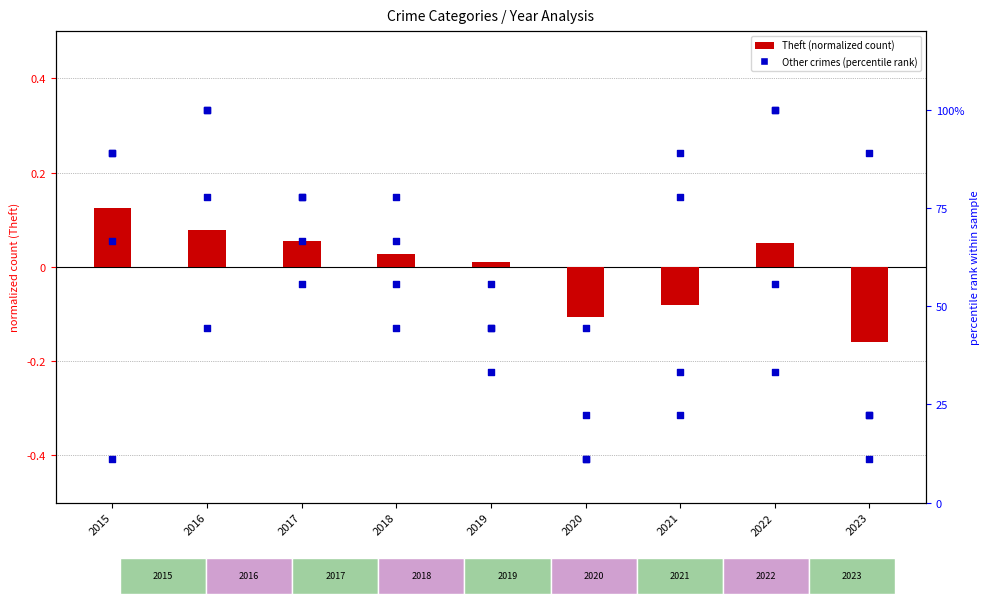

At how many categories does at least one series exceed 17?

9